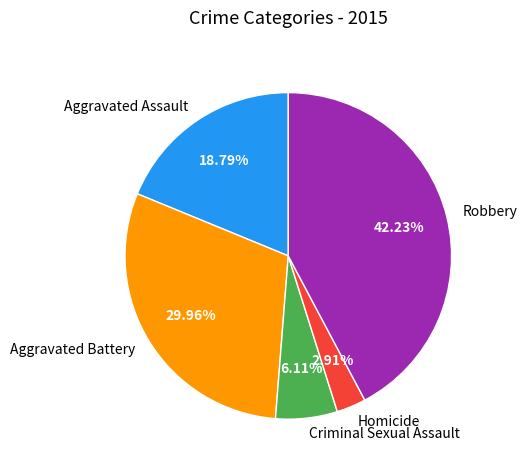

Rank the categories by value from highest to lowest.

Robbery, Aggravated Battery, Aggravated Assault, Criminal Sexual Assault, Homicide